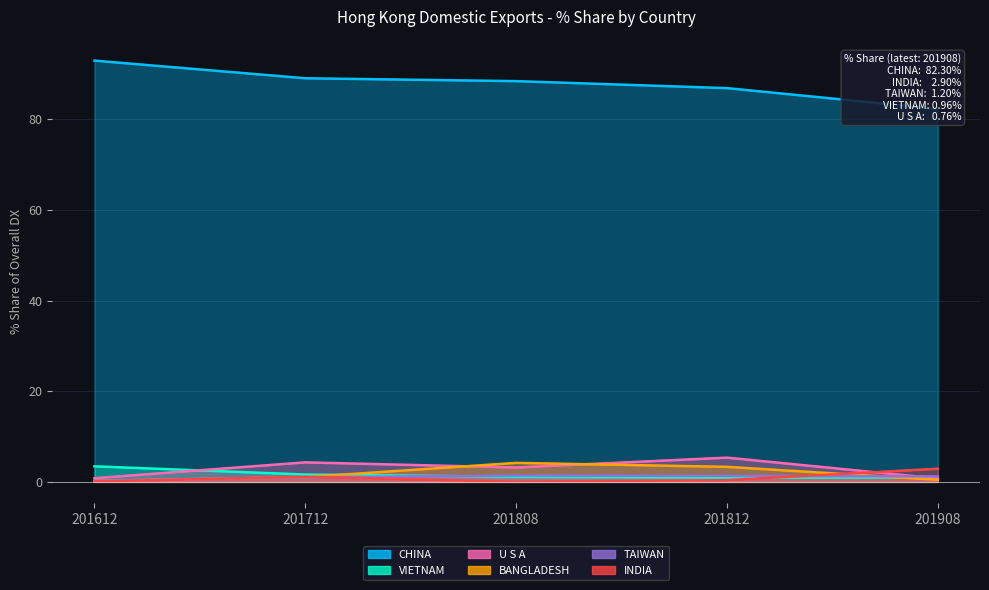

True or false: CHINA and BANGLADESH cross at least once.

False